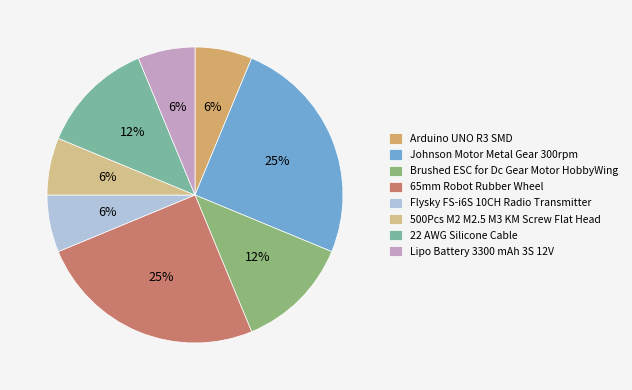

How much of the chart is everything except Arduino UNO R3 SMD?

93.8%